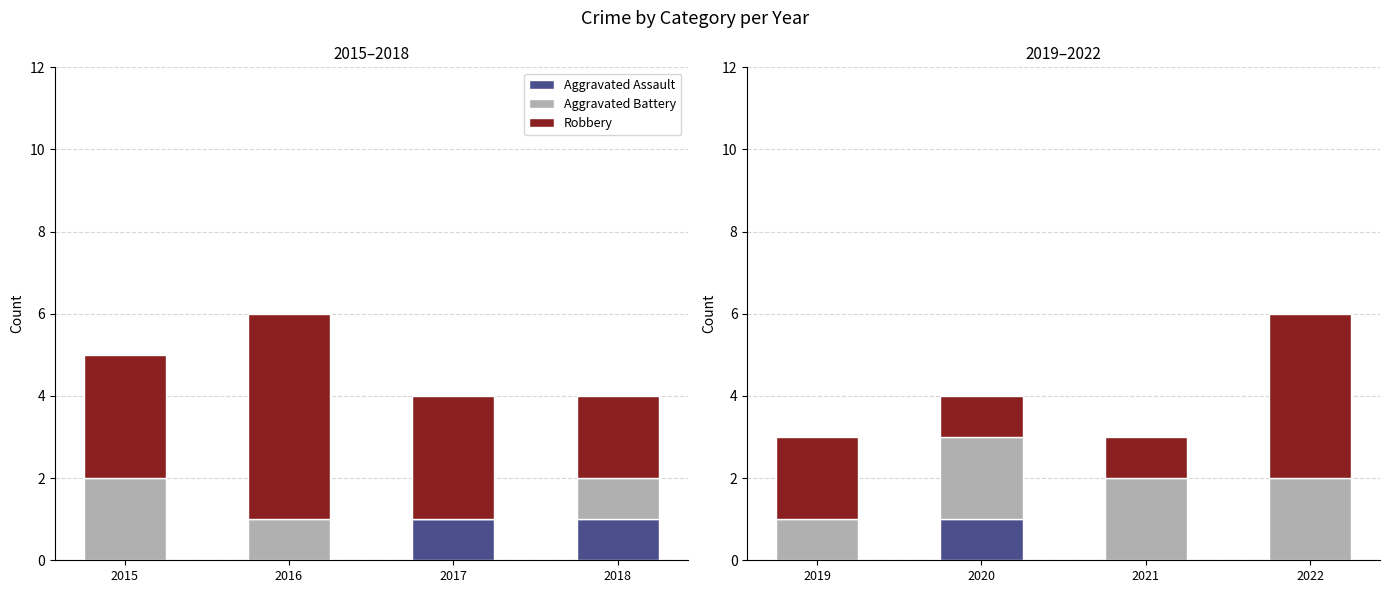

Is it true that Aggravated Assault equals 0 at 2019?

True